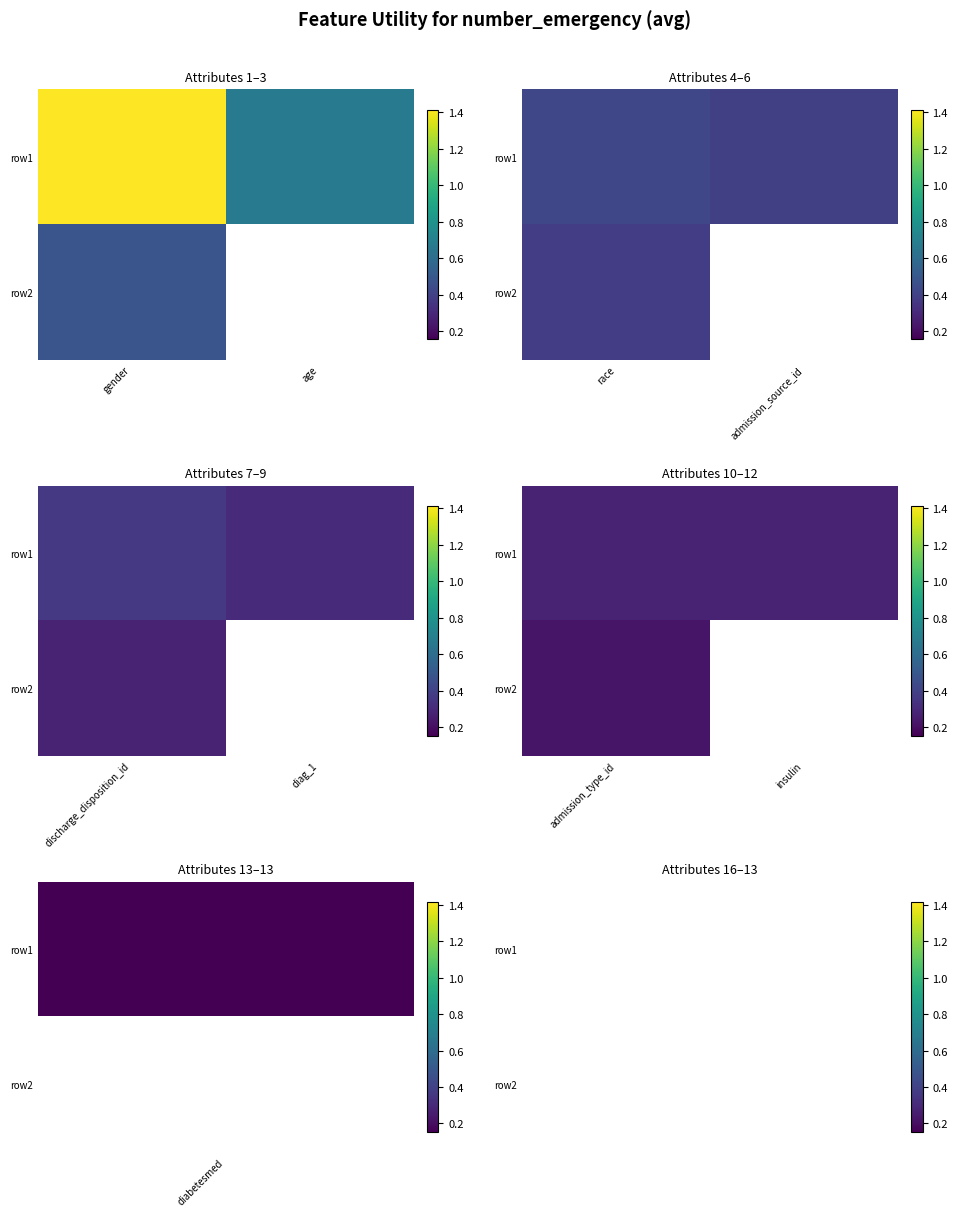

How many data points does each series have?

2